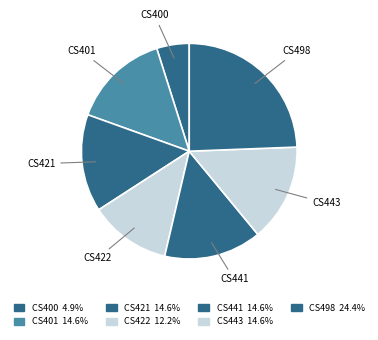

Between CS443 and CS441, which is larger?

CS443